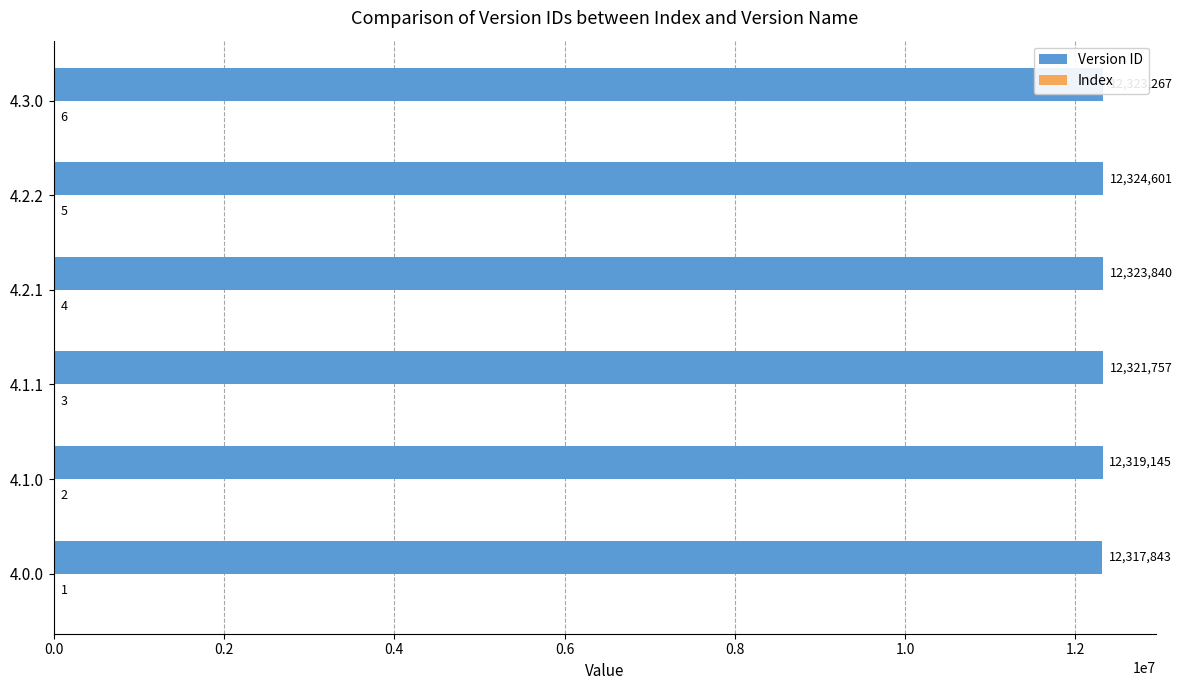

What is the sum of the Version ID values at 4.3.0 and 4.2.2?

24647868